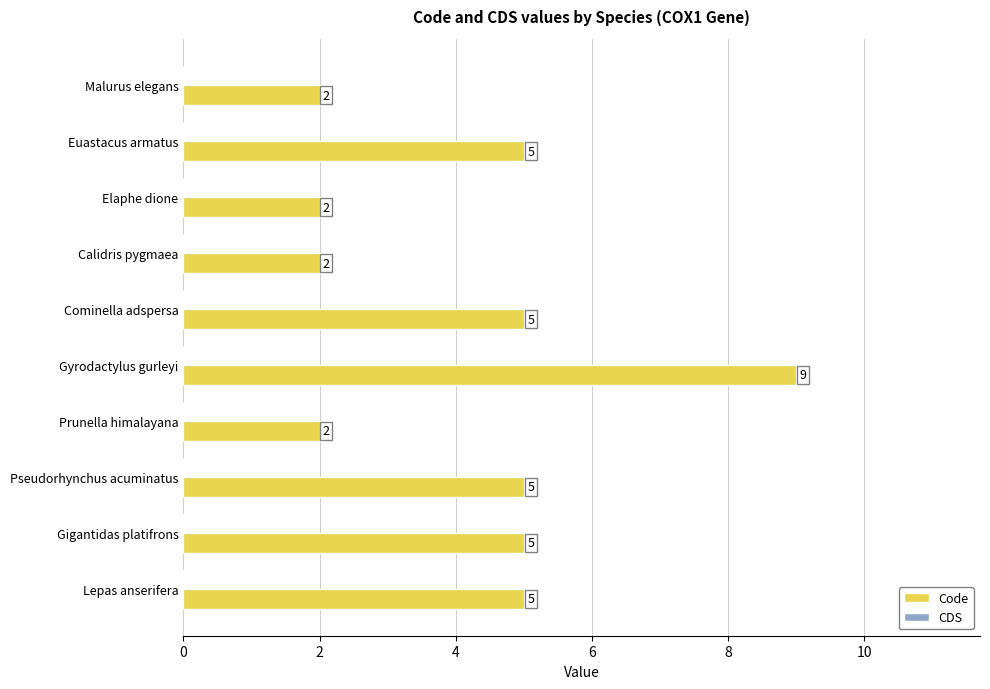

How many bars are there in total?

10